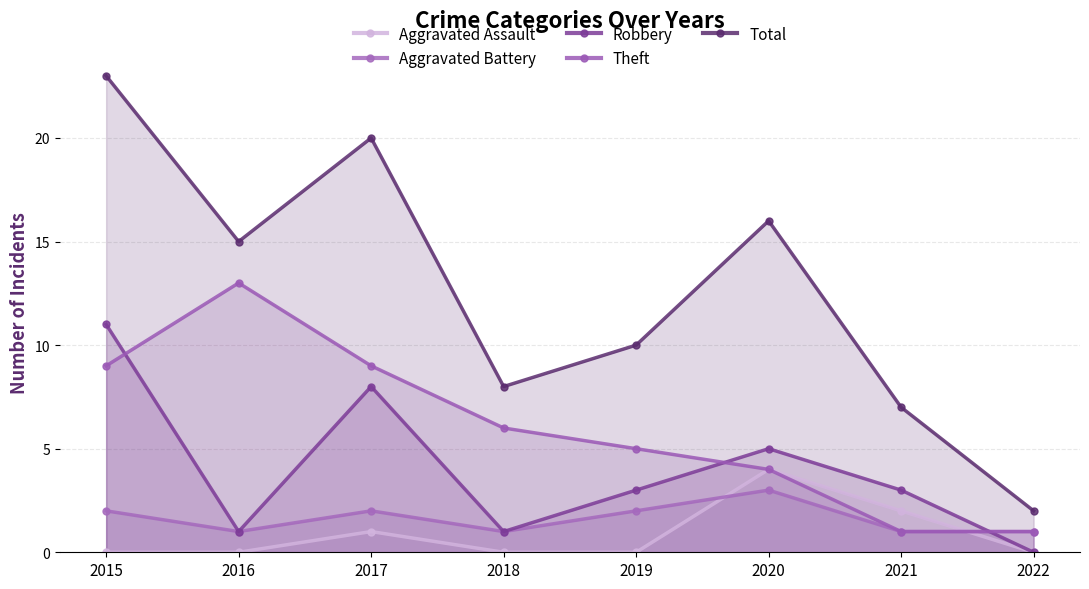

True or false: Total and Aggravated Assault cross at least once.

False